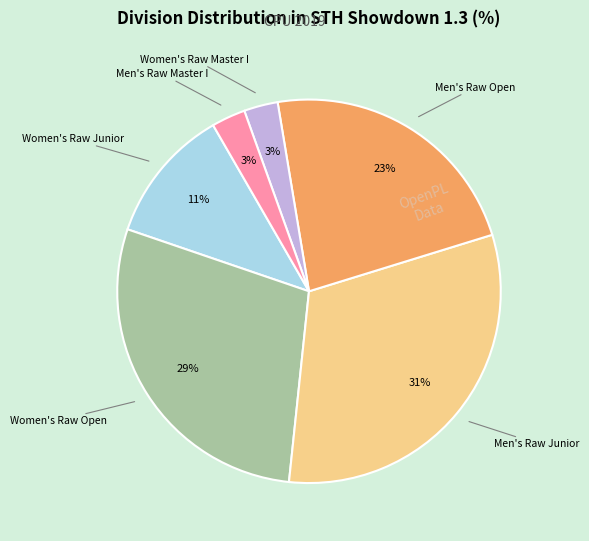

Is there any slice that represents more than half of the pie?

No